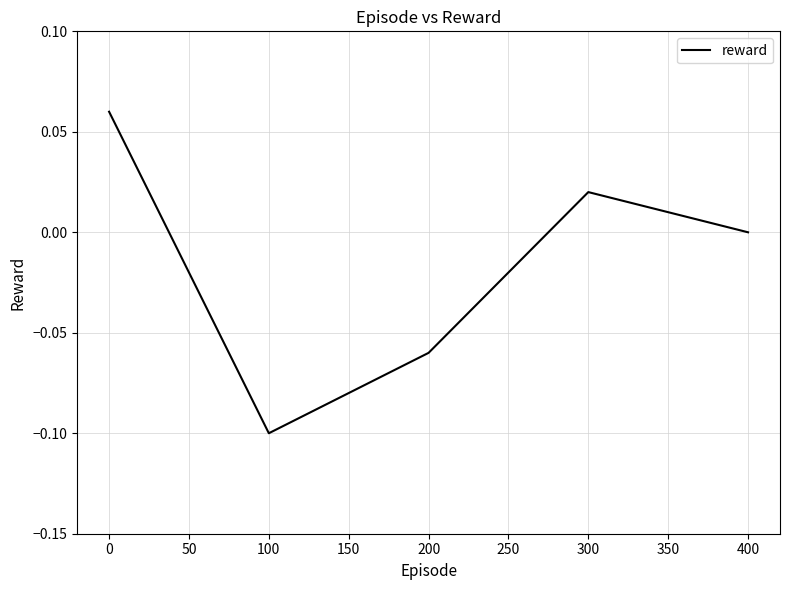

What is the change in value from 200 to 300?

+0.1